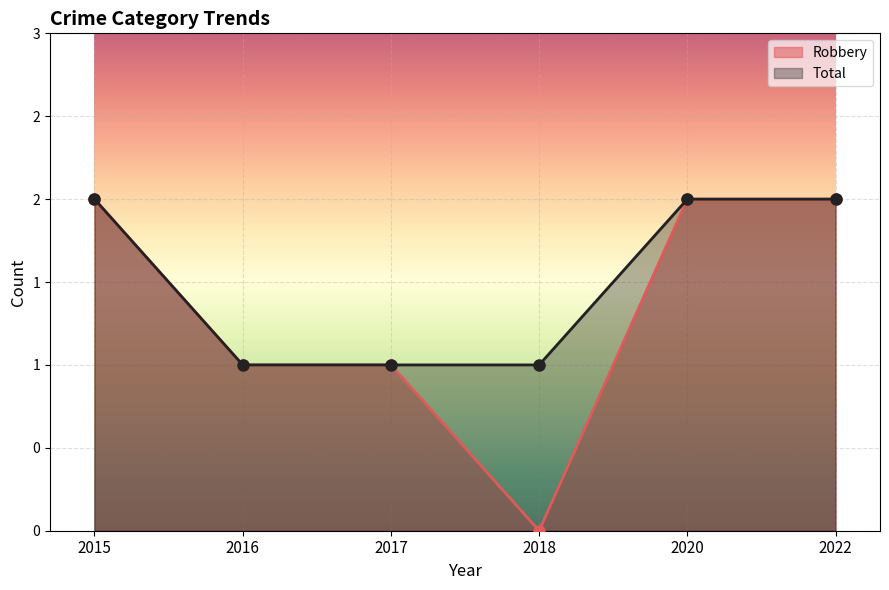

True or false: Robbery and Total intersect in this chart.

False